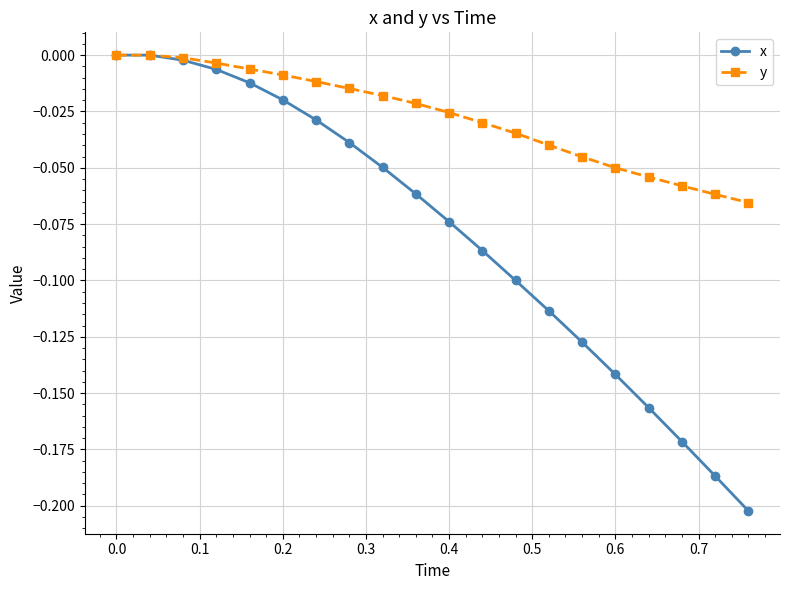

What is the difference between the second highest and second lowest values in the y series?

0.1